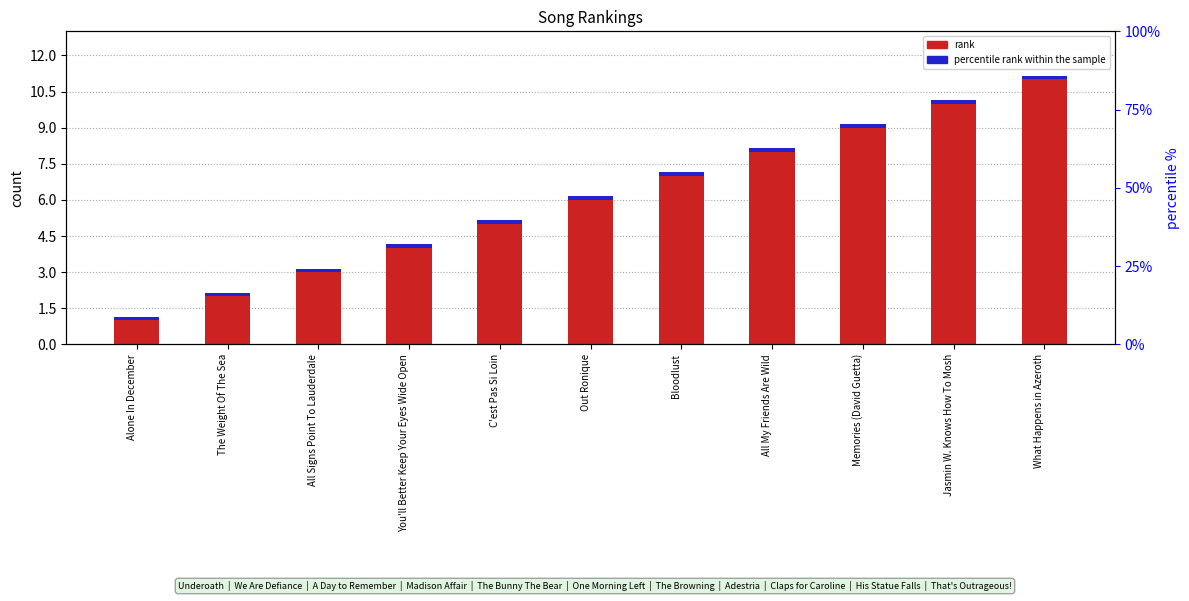

Read the rank value at What Happens in Azeroth.

11.0